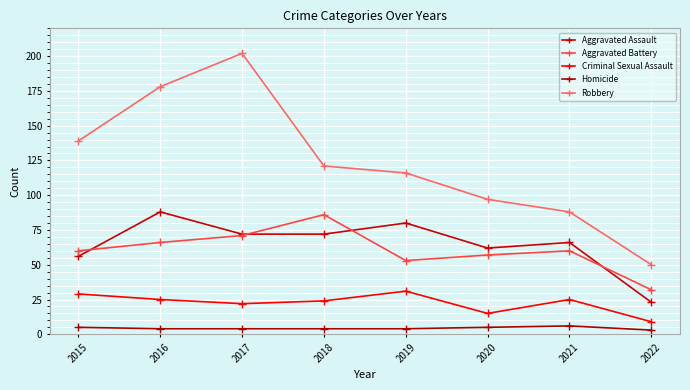

What is the sum of all Aggravated Assault values?

519